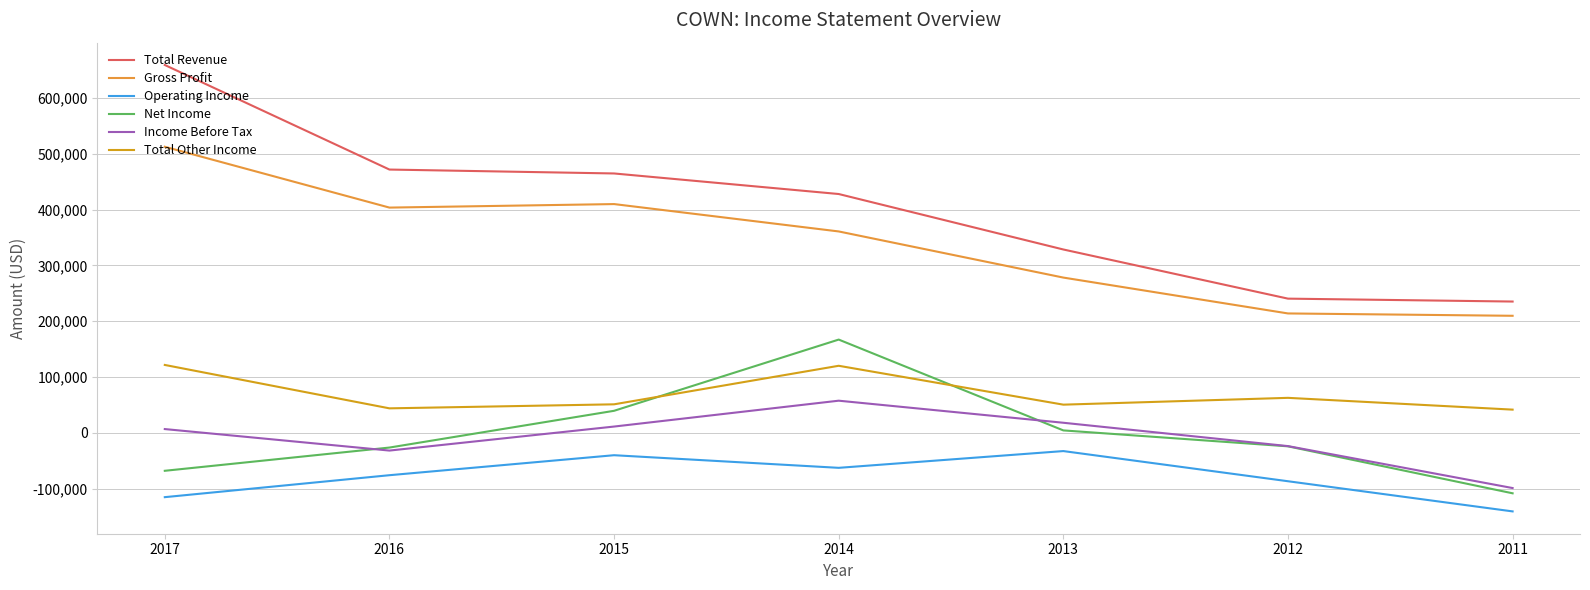

What is the highest value of the Operating Income series?

-32400